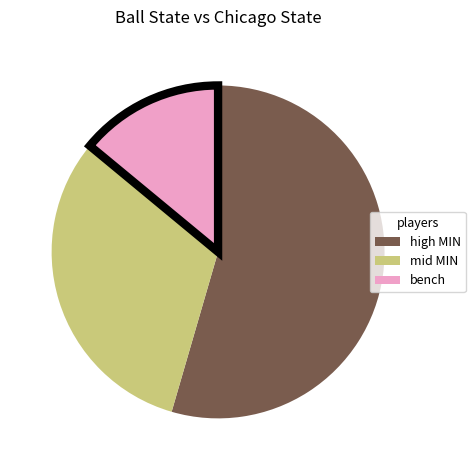

Is there a majority slice in this chart?

Yes